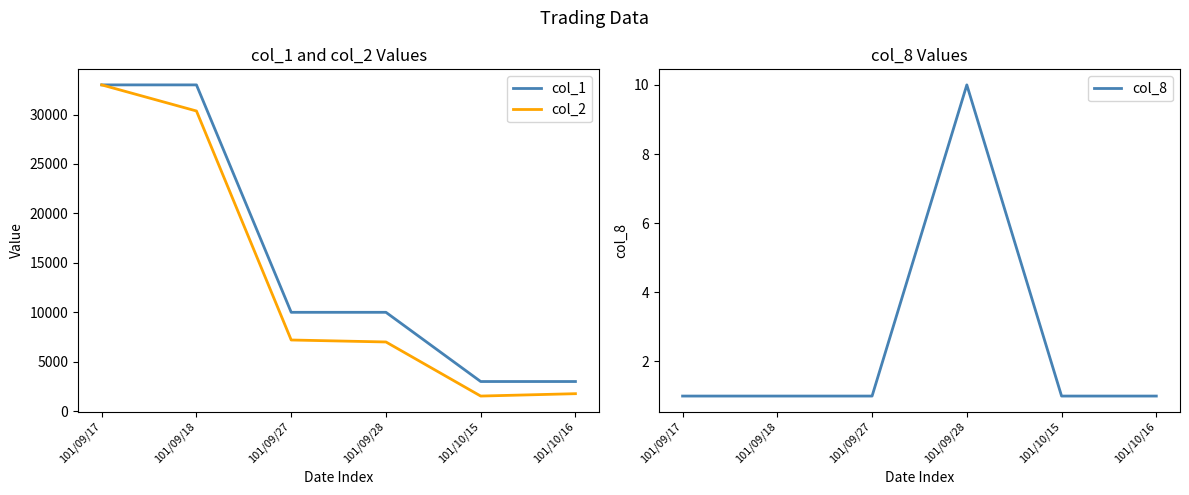

At 101/10/16, list the series in order from smallest to largest.

col_8, col_2, col_1